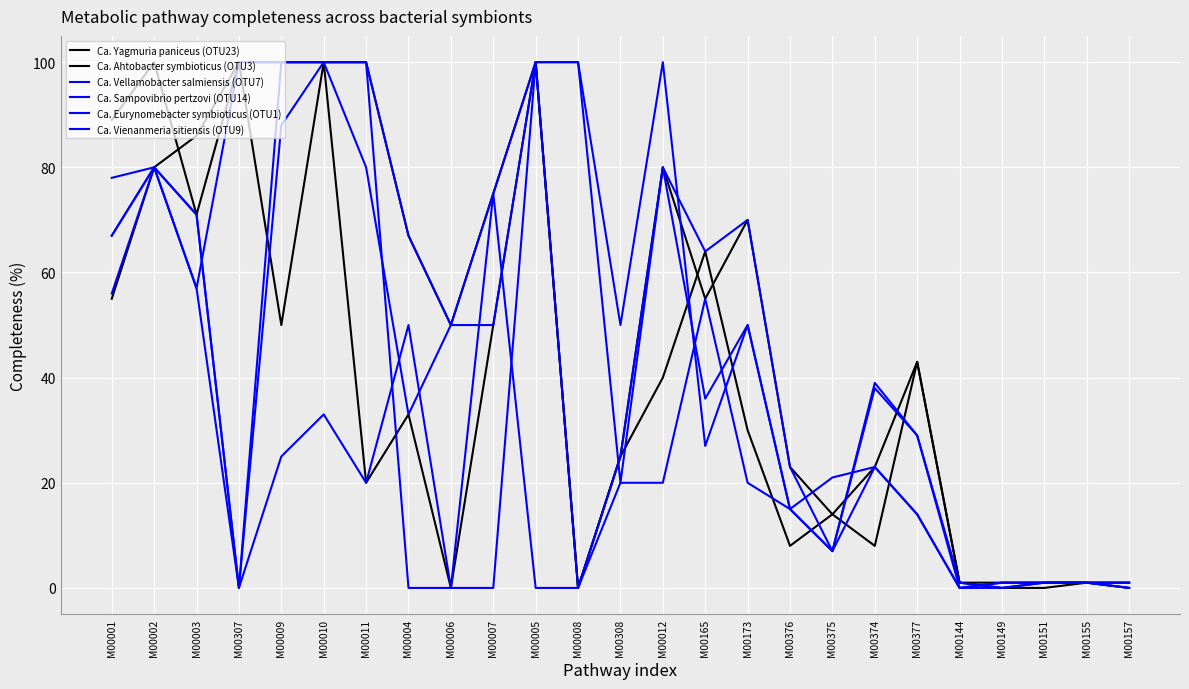

Where does the Ca. Sampovibrio pertzovi (OTU14) series first go above 20?

M00001